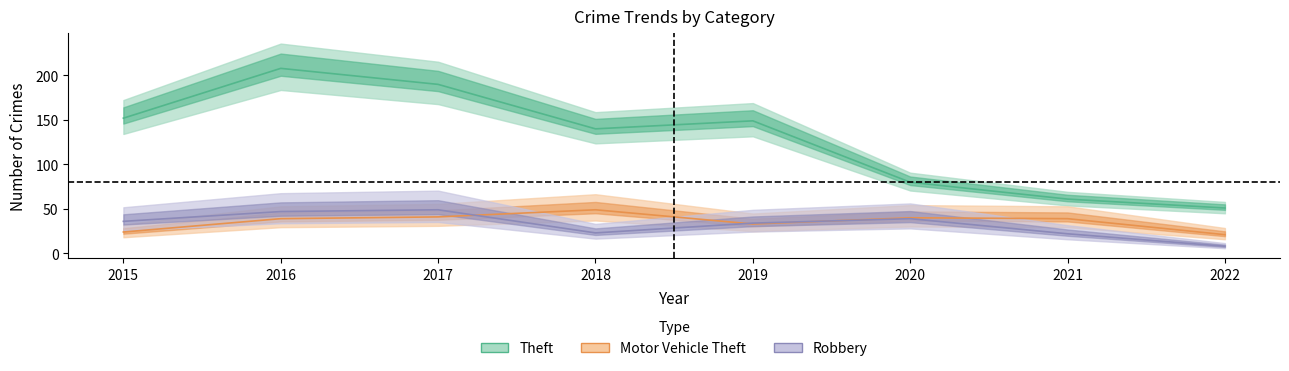

At how many categories does at least one series exceed 202?

1